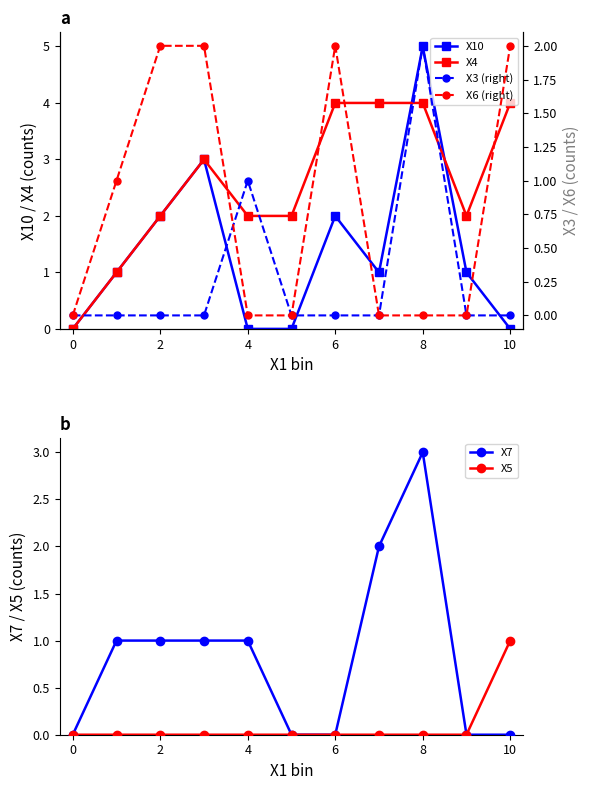

True or false: X4 has more than 0 points higher than both neighbors.

True